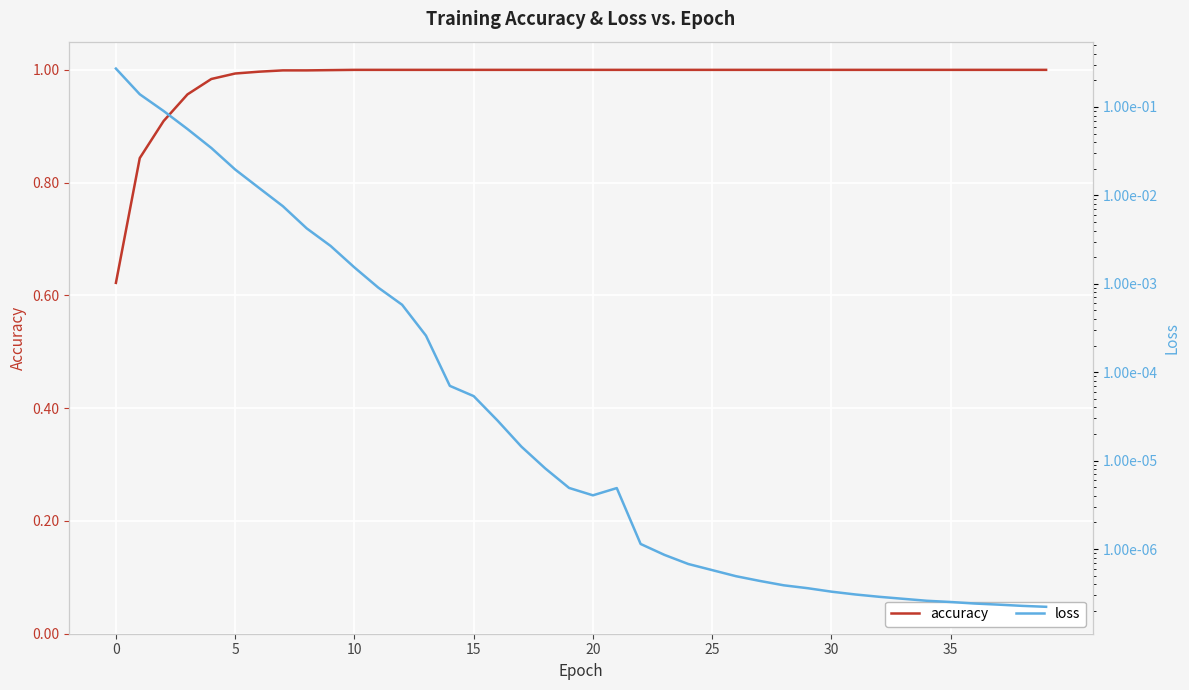

List the series in order of their overall mean, highest first.

accuracy, loss